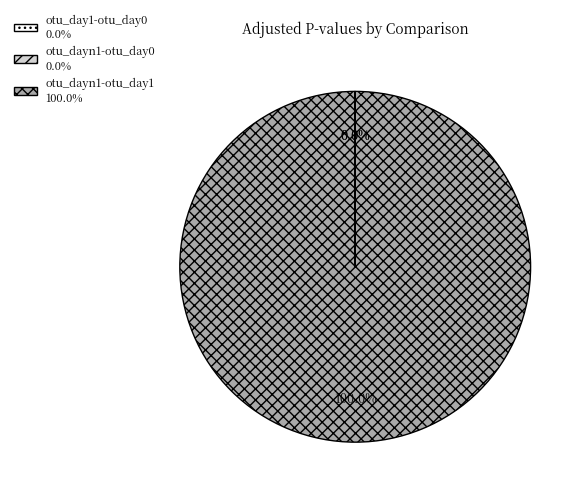

Which slice is the largest?

otu_dayn1-otu_day1